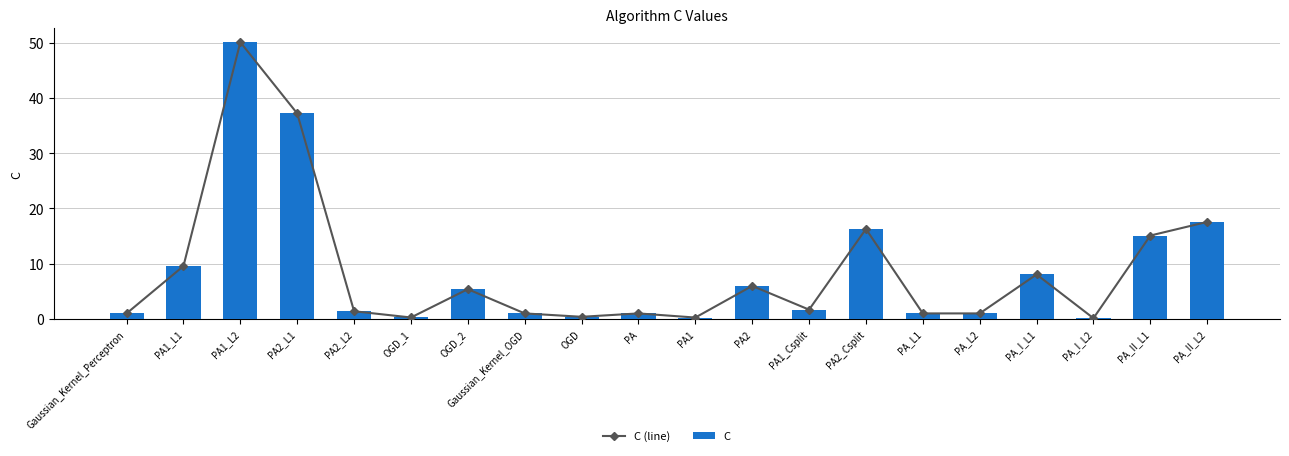

Reading right to left, transcribe all the data shown in this chart.

C (line): PA_II_L2=17.6	PA_II_L1=15.1	PA_I_L2=0.1	PA_I_L1=8.1	PA_L2=1.0	PA_L1=1.0	PA2_Csplit=16.3	PA1_Csplit=1.7	PA2=6.0	PA1=0.3	PA=1.0	OGD=0.4	Gaussian_Kernel_OGD=1.0	OGD_2=5.4	OGD_1=0.3	PA2_L2=1.4	PA2_L1=37.2	PA1_L2=50.1	PA1_L1=9.6	Gaussian_Kernel_Perceptron=1.0
C: PA_II_L2=17.6	PA_II_L1=15.1	PA_I_L2=0.1	PA_I_L1=8.1	PA_L2=1.0	PA_L1=1.0	PA2_Csplit=16.3	PA1_Csplit=1.7	PA2=6.0	PA1=0.3	PA=1.0	OGD=0.4	Gaussian_Kernel_OGD=1.0	OGD_2=5.4	OGD_1=0.3	PA2_L2=1.4	PA2_L1=37.2	PA1_L2=50.1	PA1_L1=9.6	Gaussian_Kernel_Perceptron=1.0